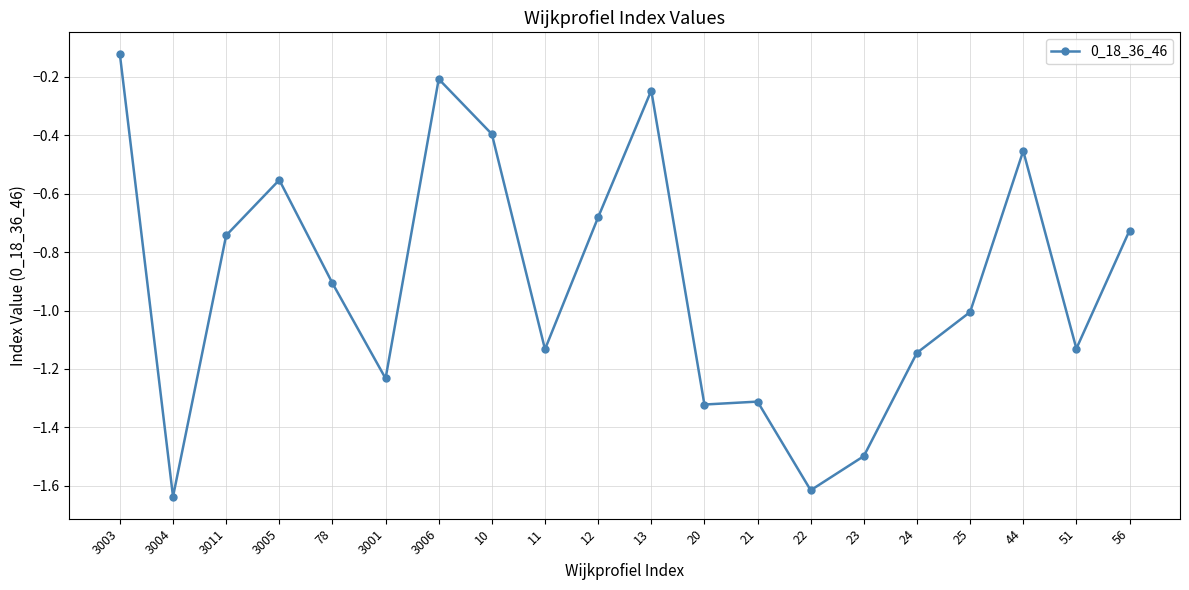

At which category does the data reach its first local valley?

3004